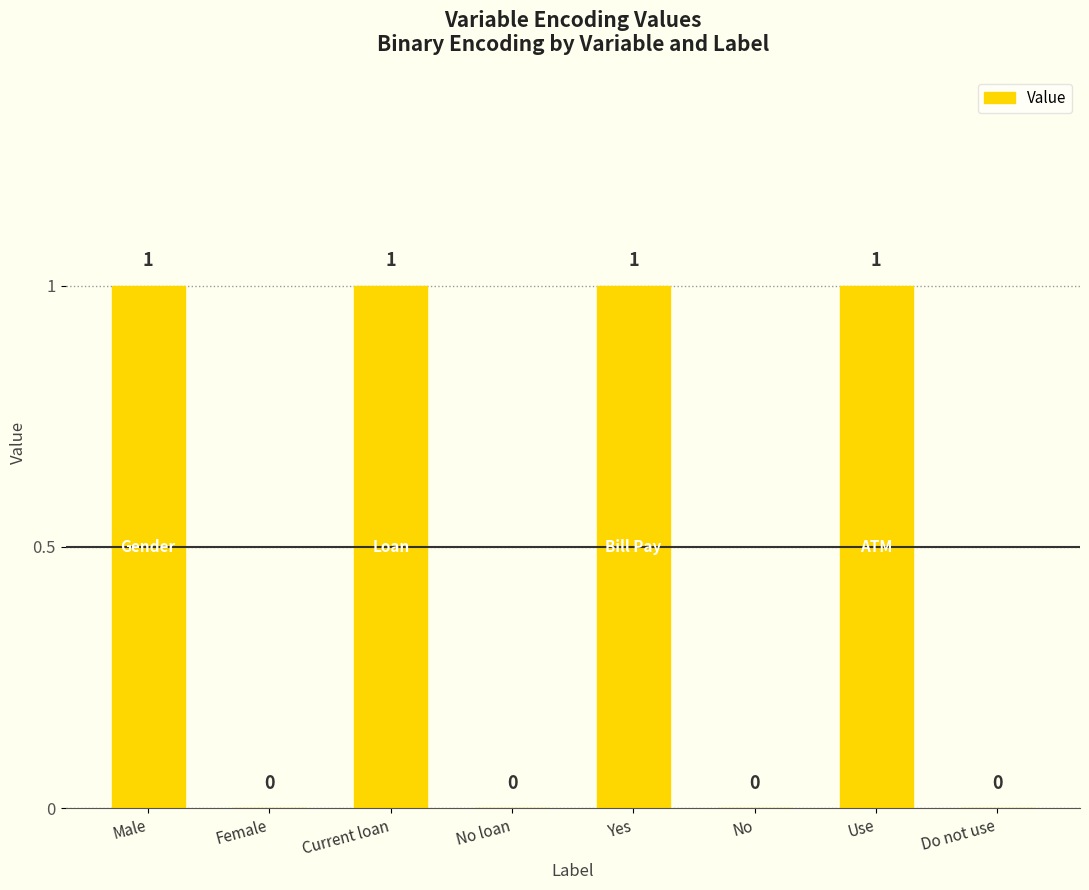

How many values are between 0 and 1?

8